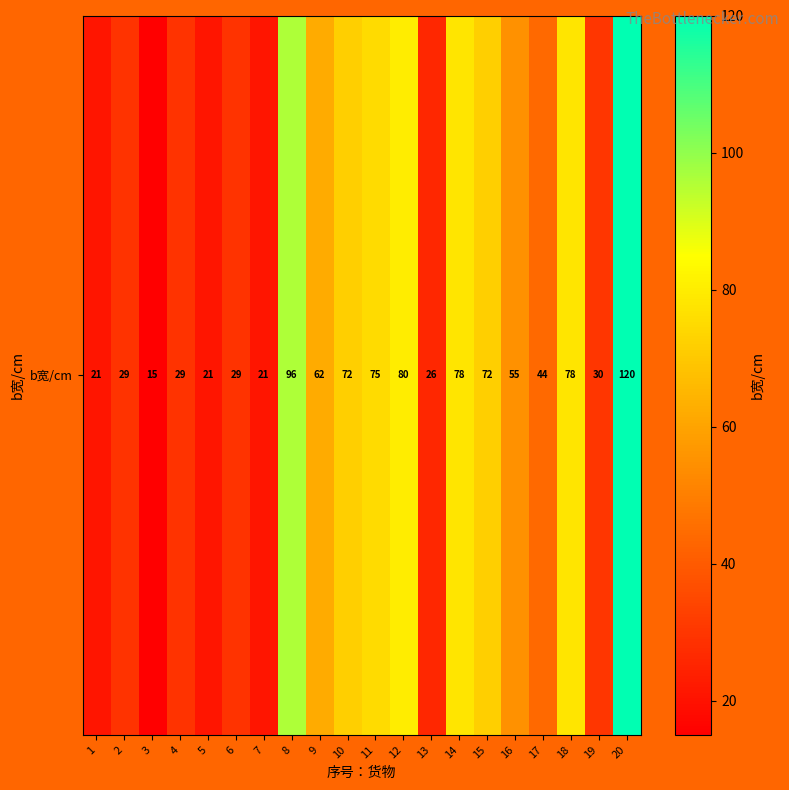

List the labels in order of value, largest first.

20, 8, 12, 14, 18, 11, 10, 15, 9, 16, 17, 19, 2, 4, 6, 13, 1, 5, 7, 3